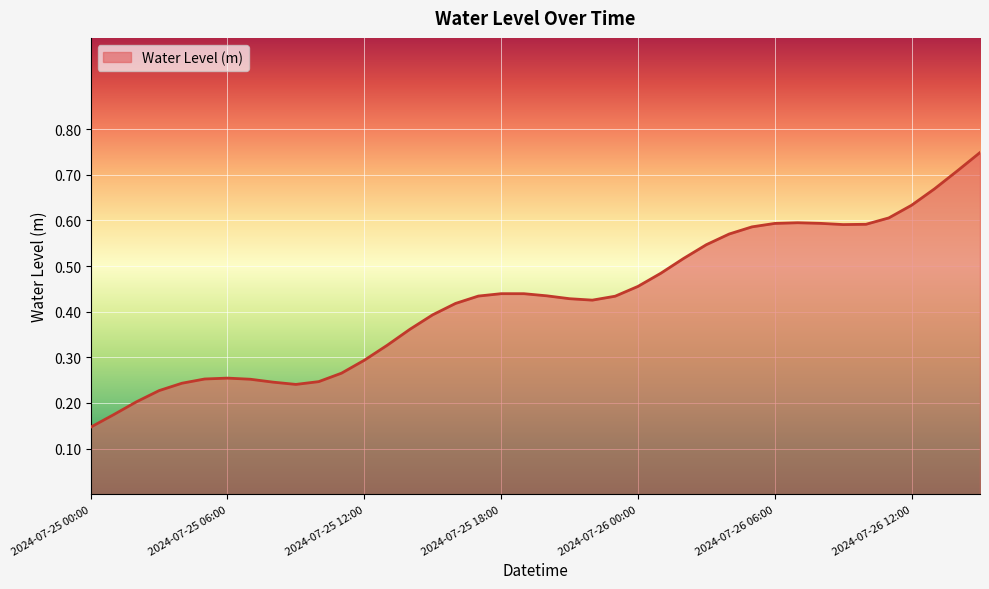

What is the difference between the maximum and minimum values?

0.6